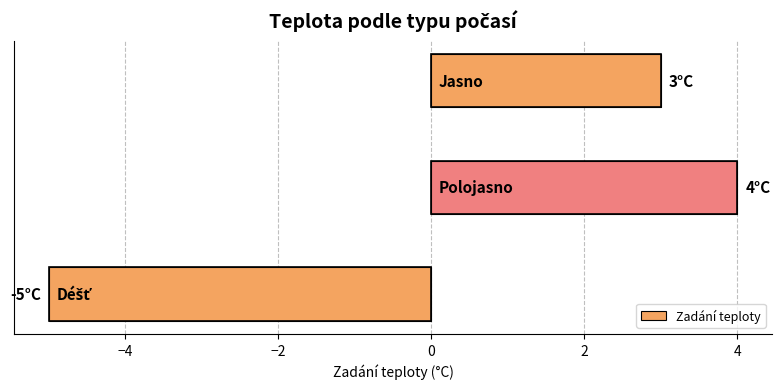

What is the minimum value shown in the chart?

-5